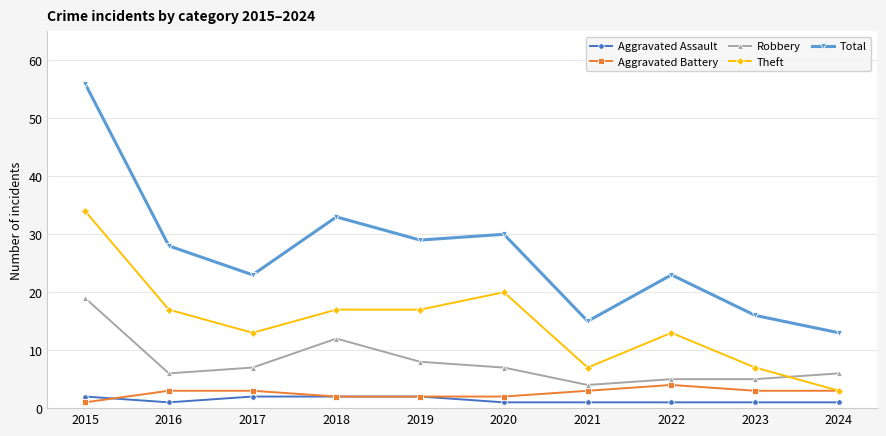

How many lines are shown in the chart?

5